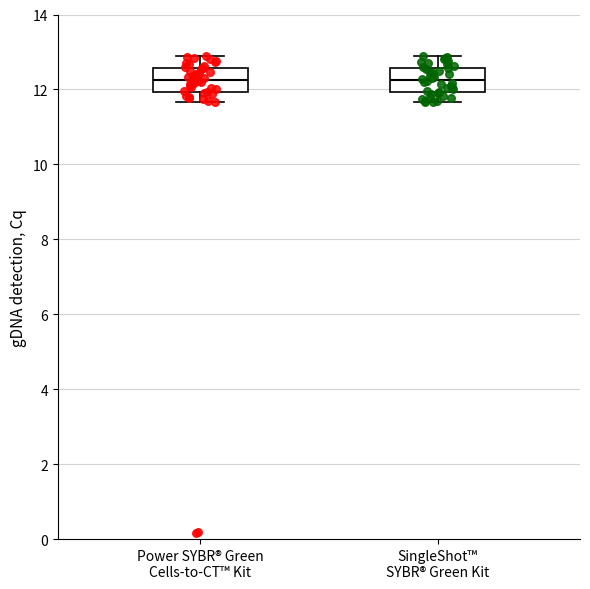

Reading left to right, read every box against the y-axis: the position of its median line, the range the box covers, and the ends of its whiskers. The values are not printed on the chart, so give them approximately, as read against the axis.

Power SYBR® Green Cells-to-CT™ Kit: median 12.2, box 12.0 to 12.6, whiskers 11.6 to 13.0
SingleShot™ SYBR® Green Kit: median 12.2, box 12.0 to 12.6, whiskers 11.6 to 13.0